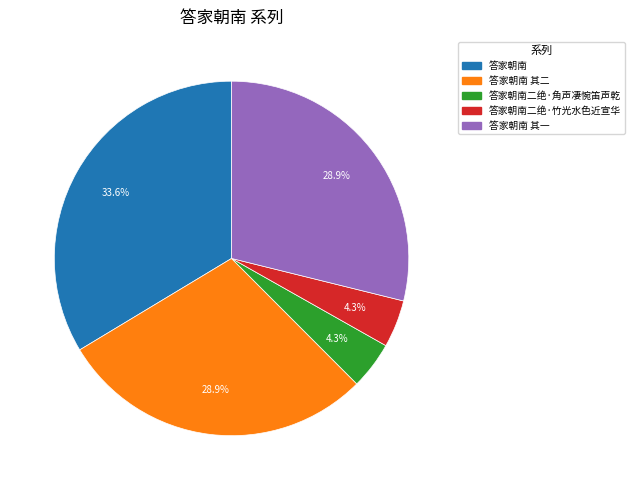

What percentage is the 答家朝南二绝·竹光水色近宣华 slice, to the nearest percent?

4%